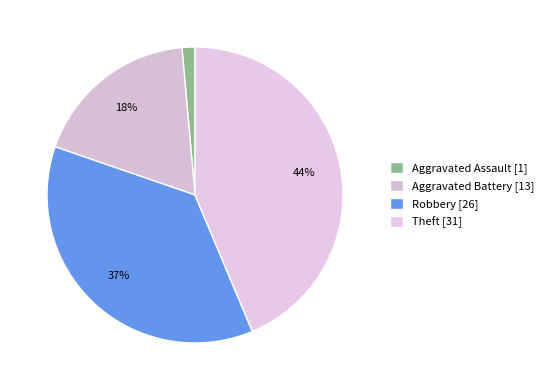

Which slice is the smallest?

Aggravated Assault [1]